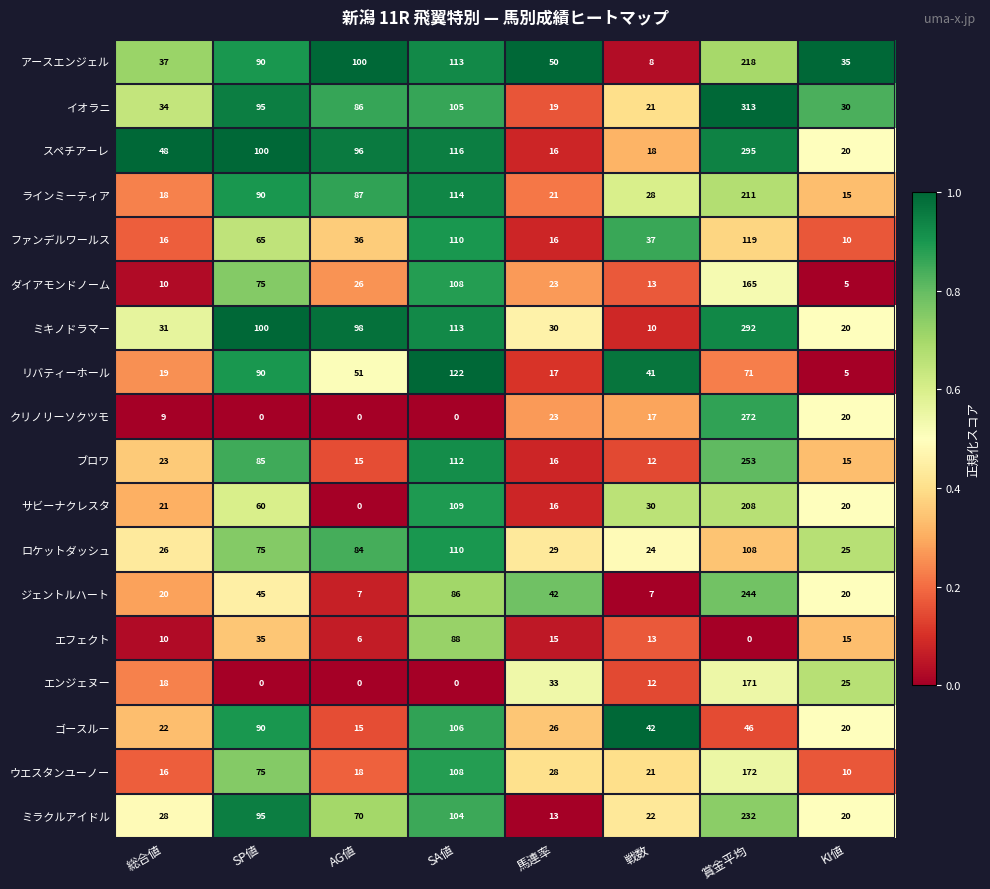

The value of ファンデルワールス at 賞金平均 is 72. True or false?

False